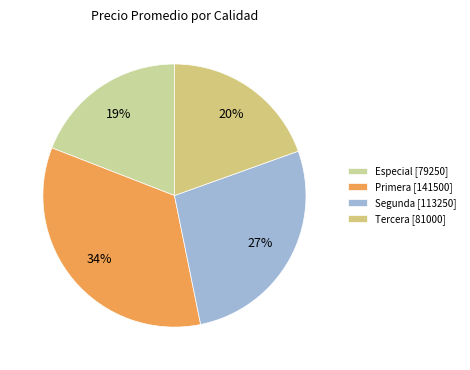

How many slices are in this pie chart?

4